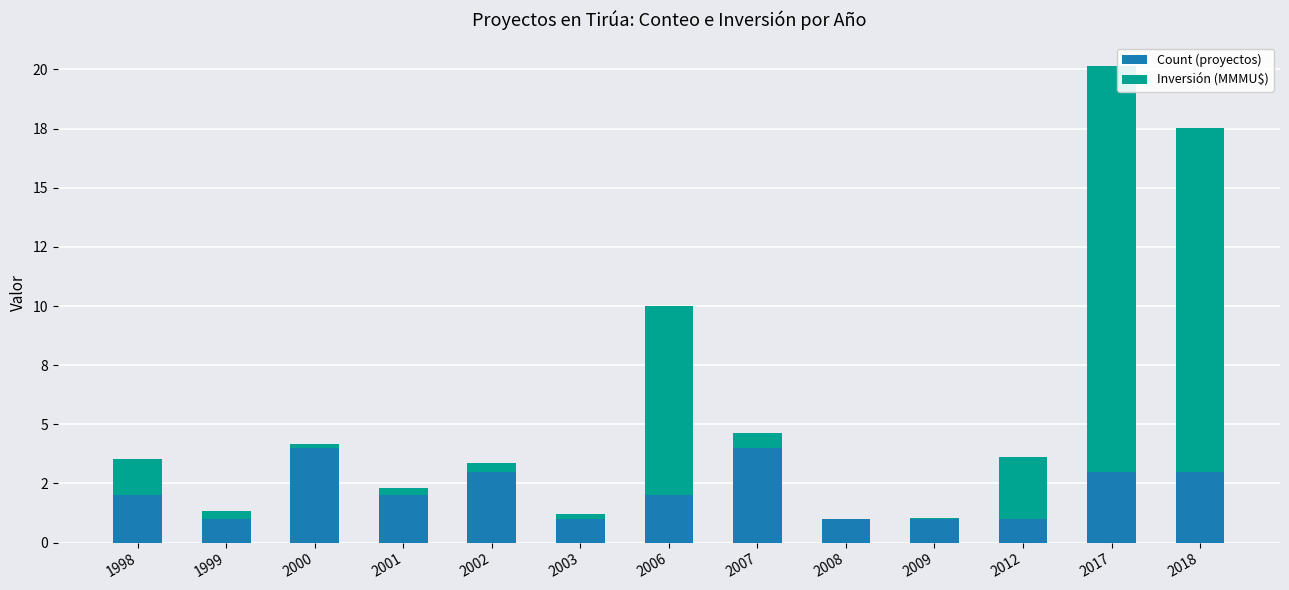

The Count (proyectos) series shows 1.0 at 2017. True or false?

False